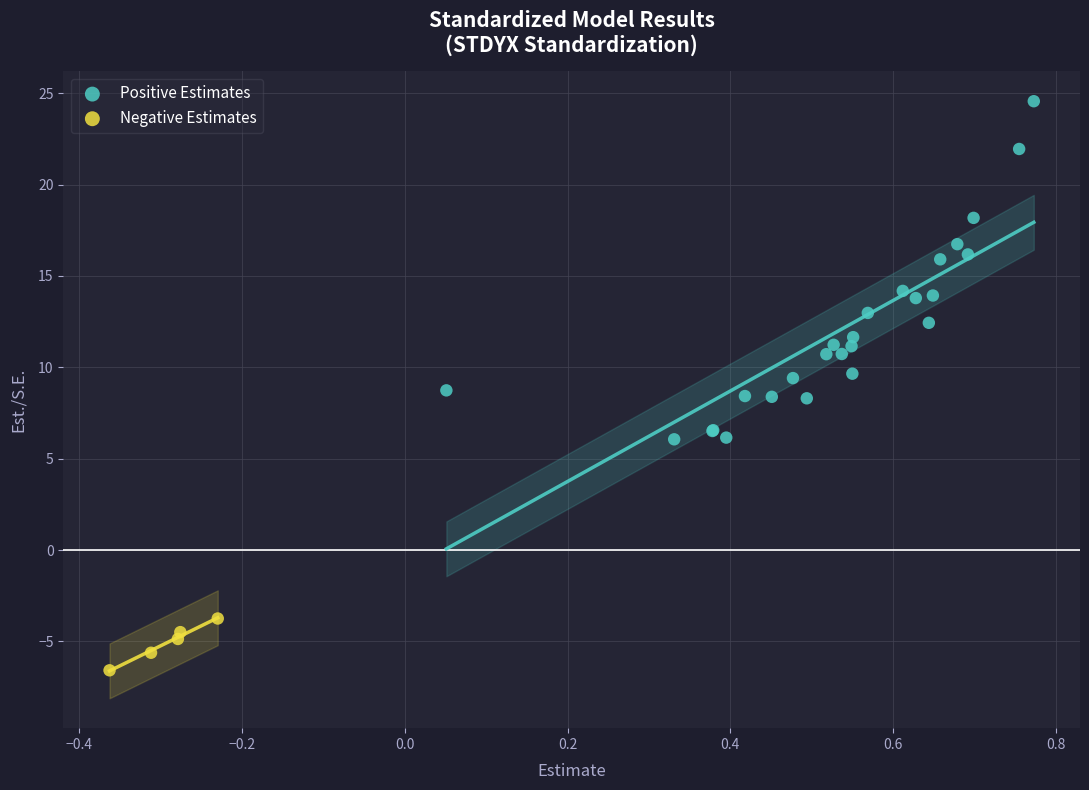

Which series reaches the minimum Y coordinate?

Negative Estimates